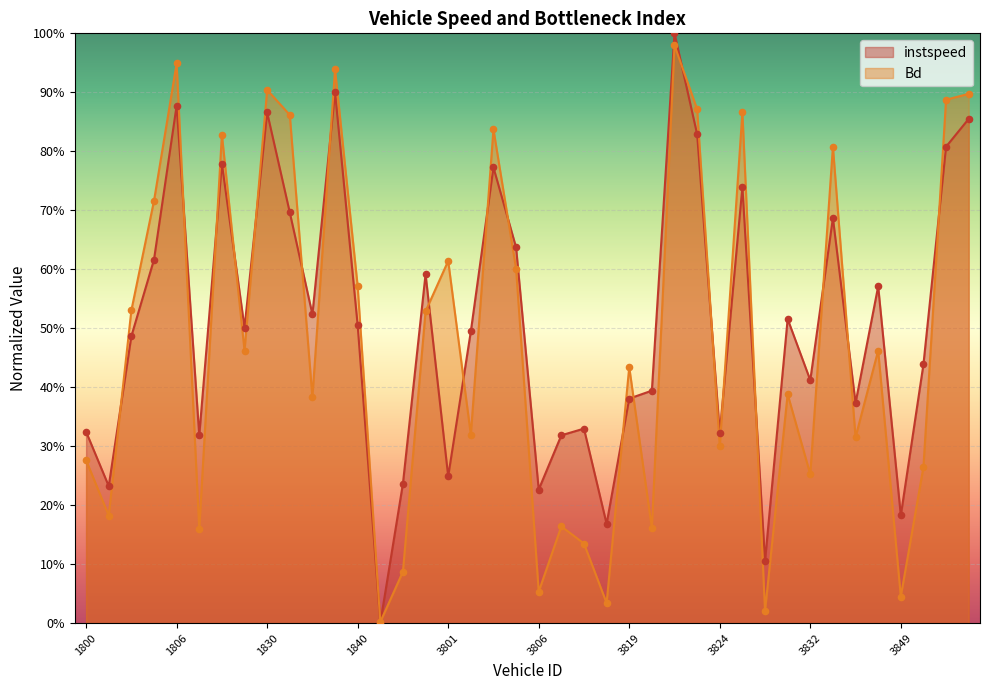

At which category is the sum across all series the highest?

3821